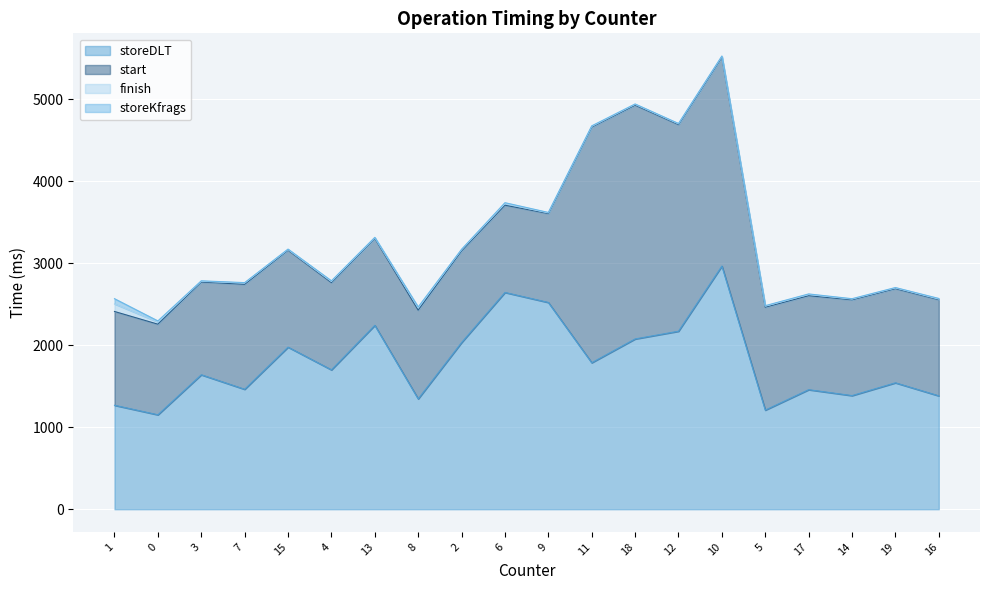

What is the approximate value of storeDLT at 15, to the nearest 10?

1980